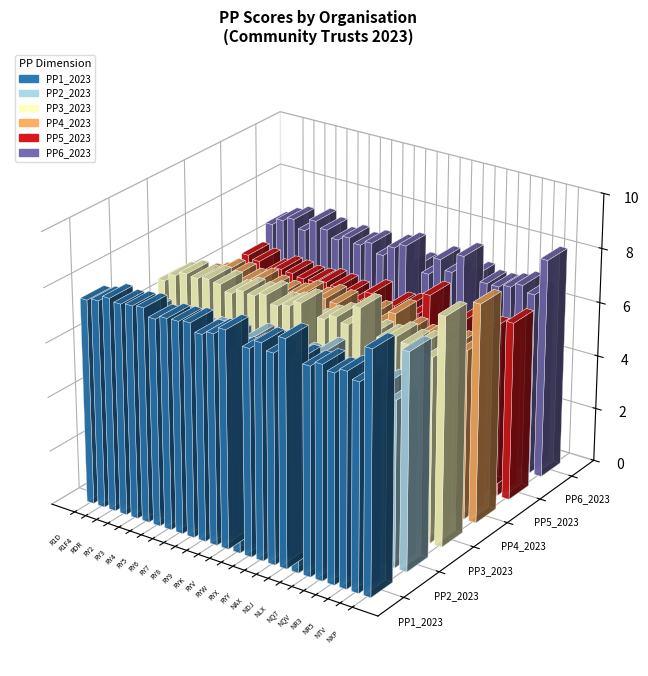

What position from the left is RYV?

13